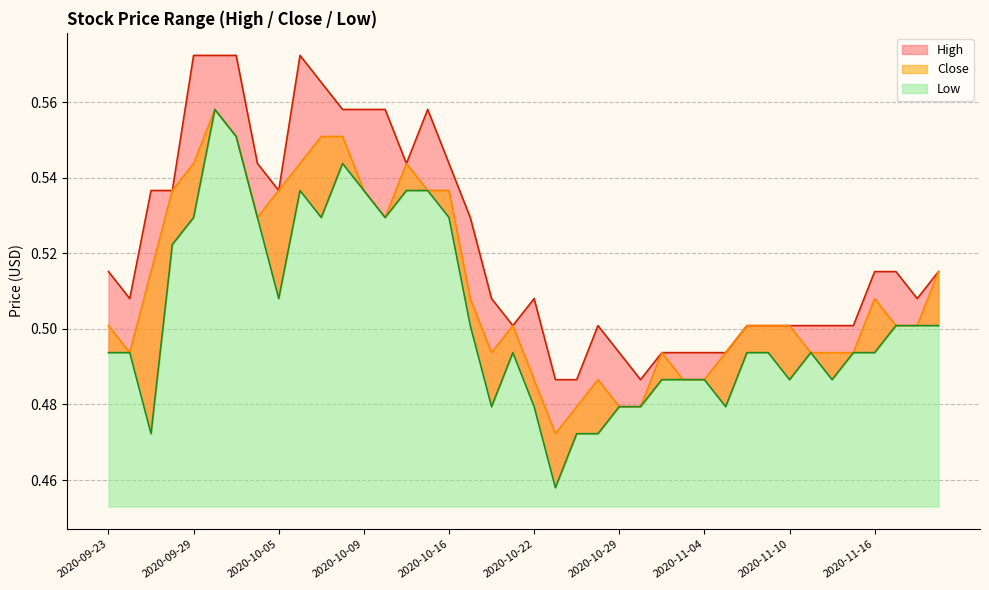

Does the chart display data point markers on the line(s)?

No